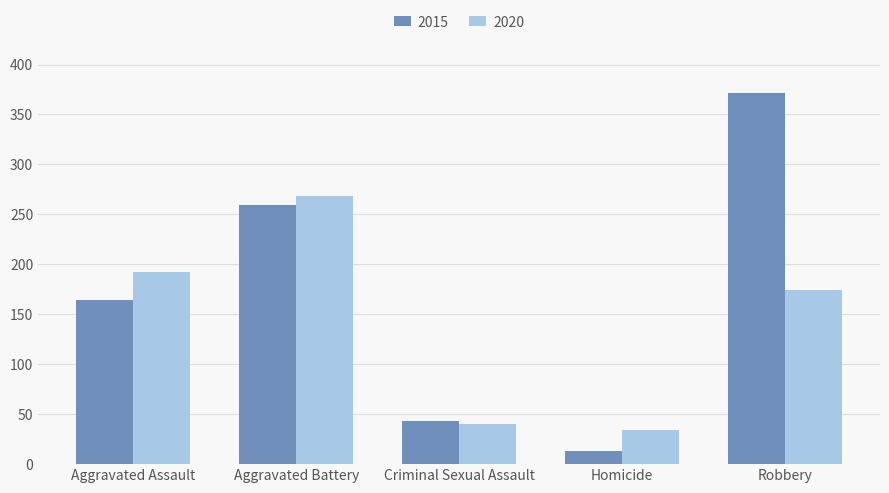

Which series has the largest total across all categories?

2015